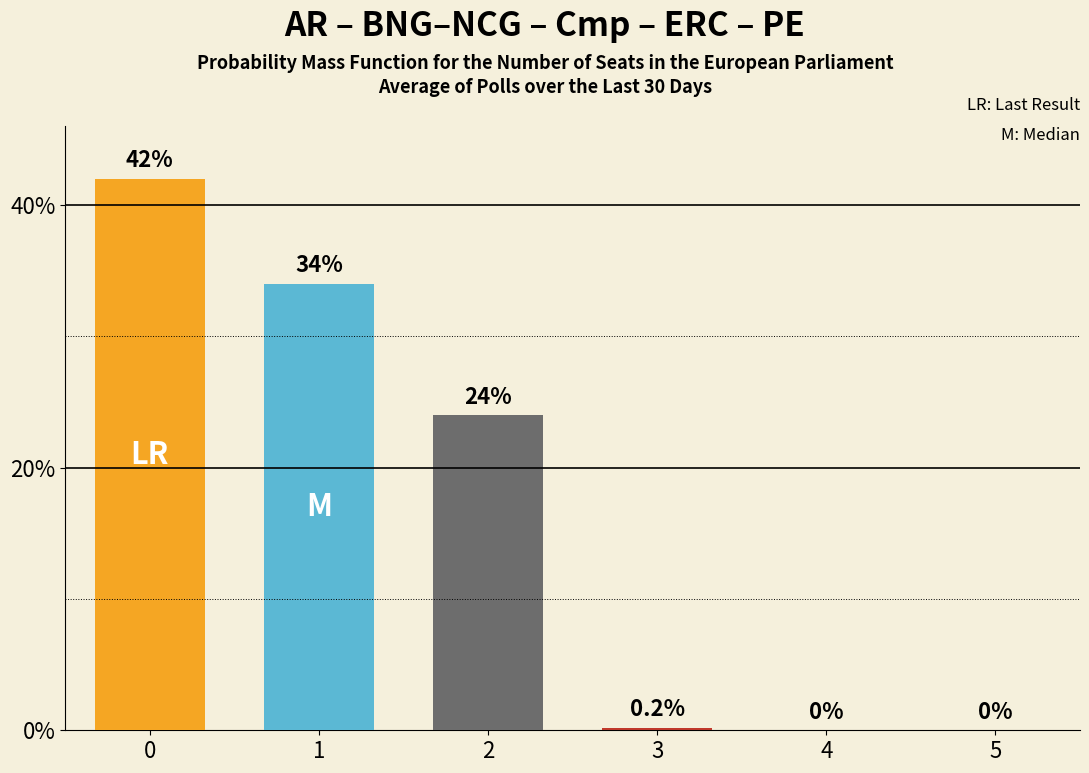

Reading right to left, what are all the values shown in this chart?

0.0	0.0	0.2	24.0	34.0	42.0